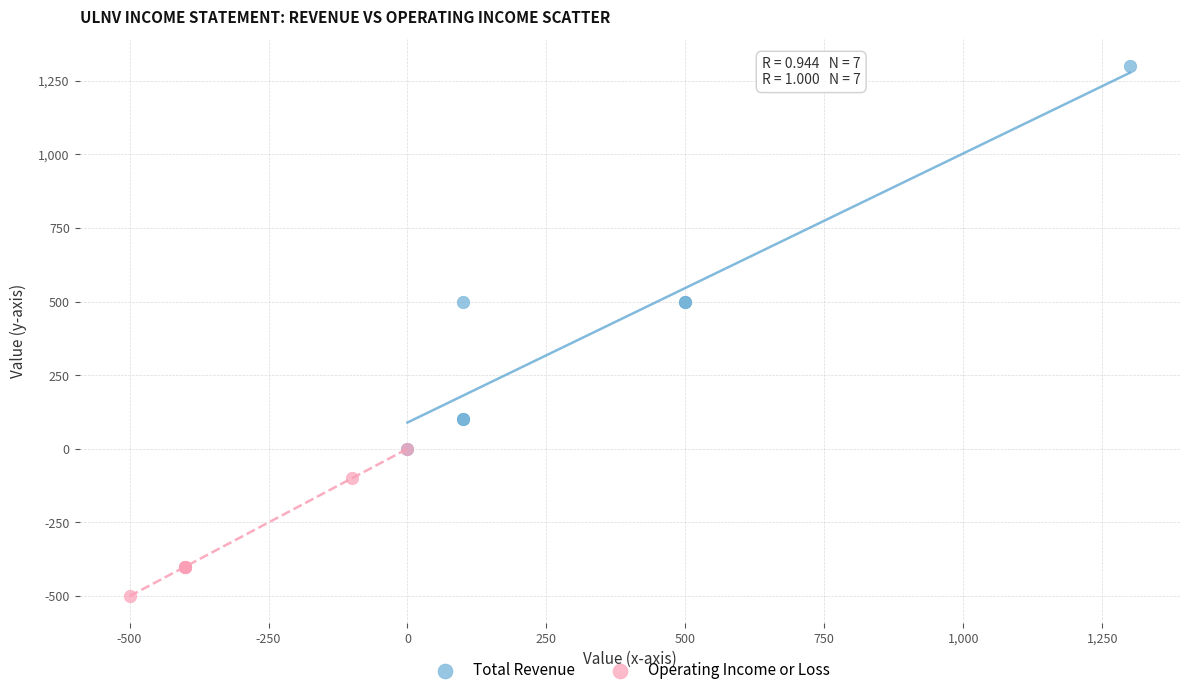

Which series has the largest Y range (max minus min)?

Total Revenue